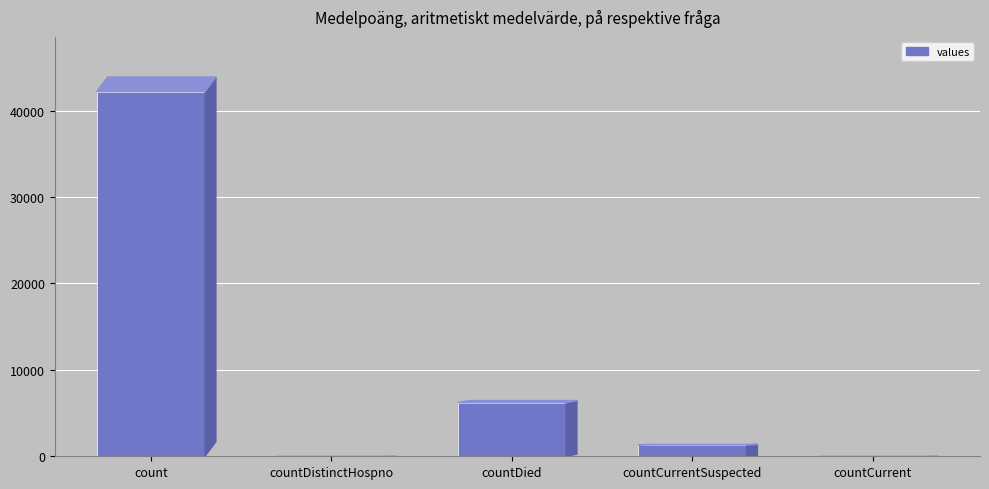

What is the change in value from count to countCurrent?

-42190